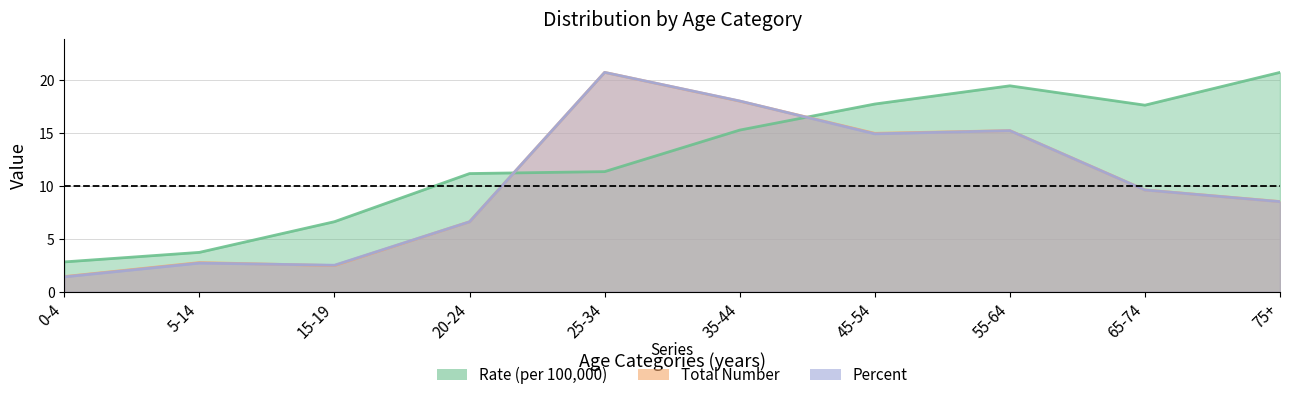

How many interior local valleys does the Percent series have?

2